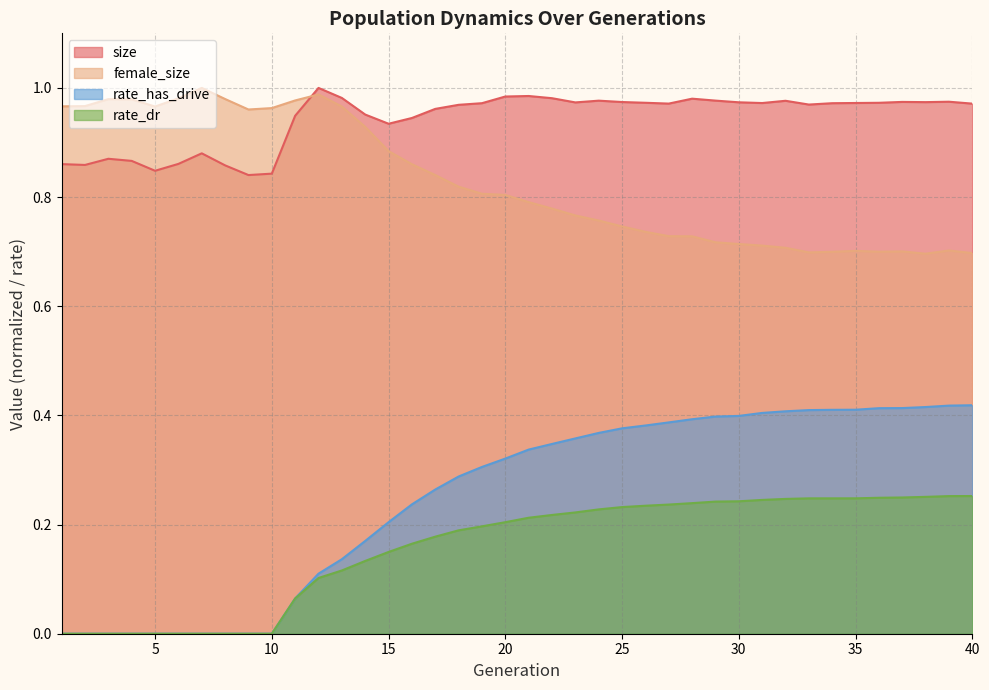

What is the value of the rate_dr point at the 30th from the left?

0.2